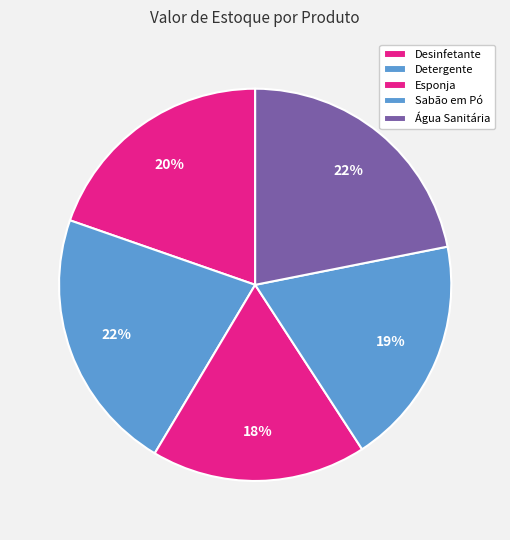

Count the number of slices in the pie.

5